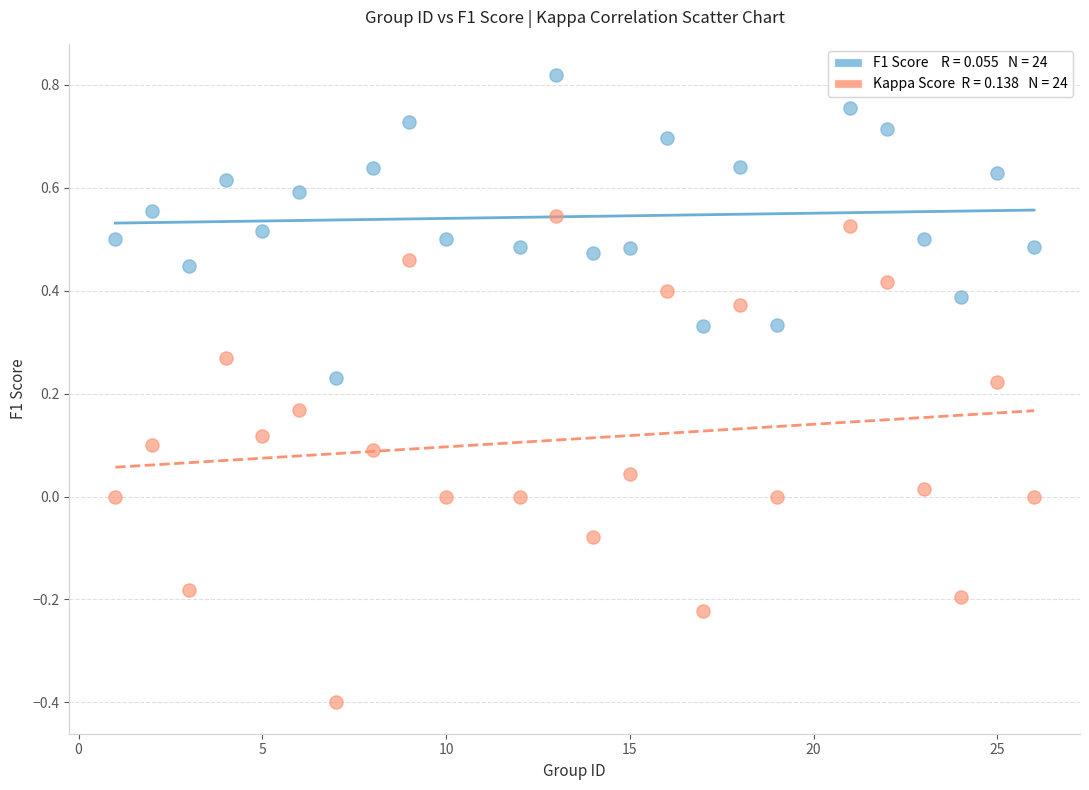

Across all data points, what is the range of Y values (max minus min)?

1.2